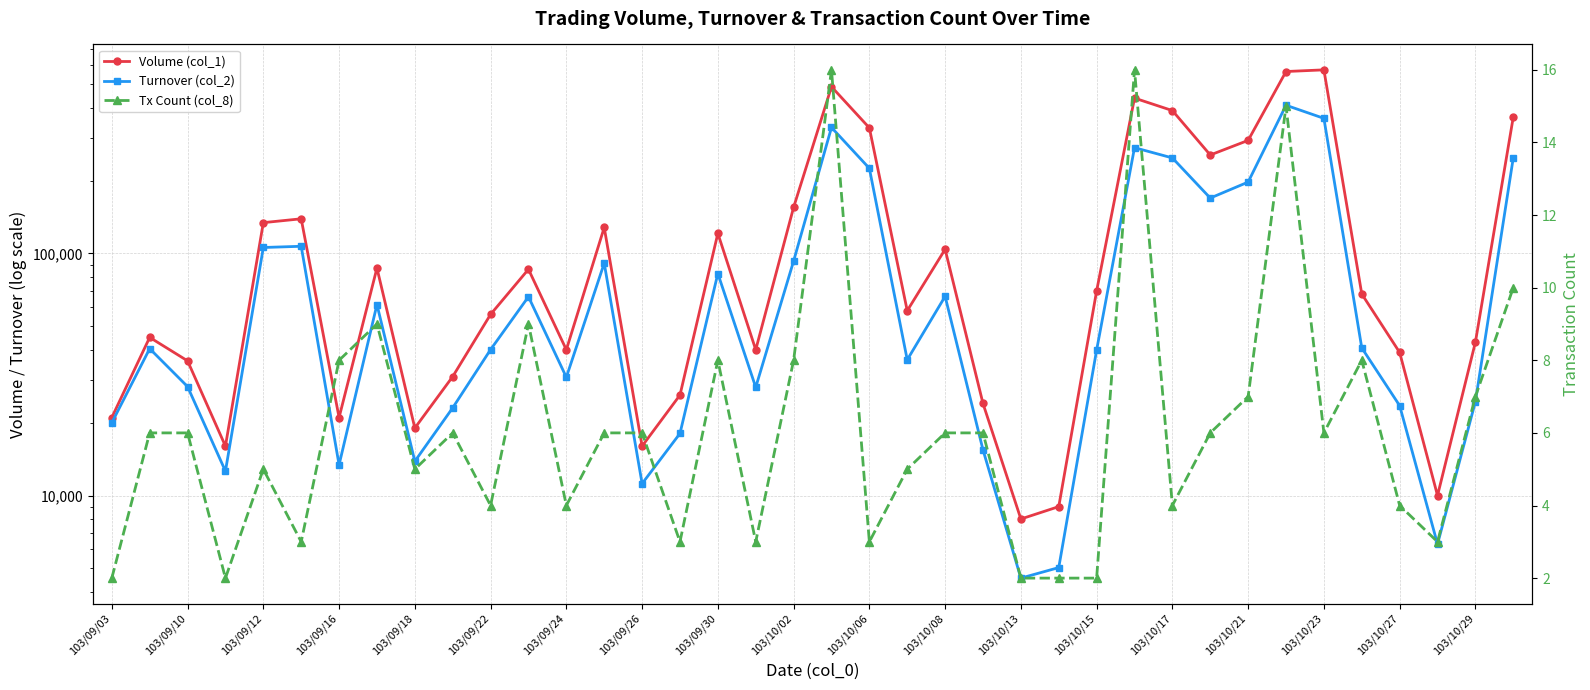

At how many categories does at least one series exceed 164668?

9